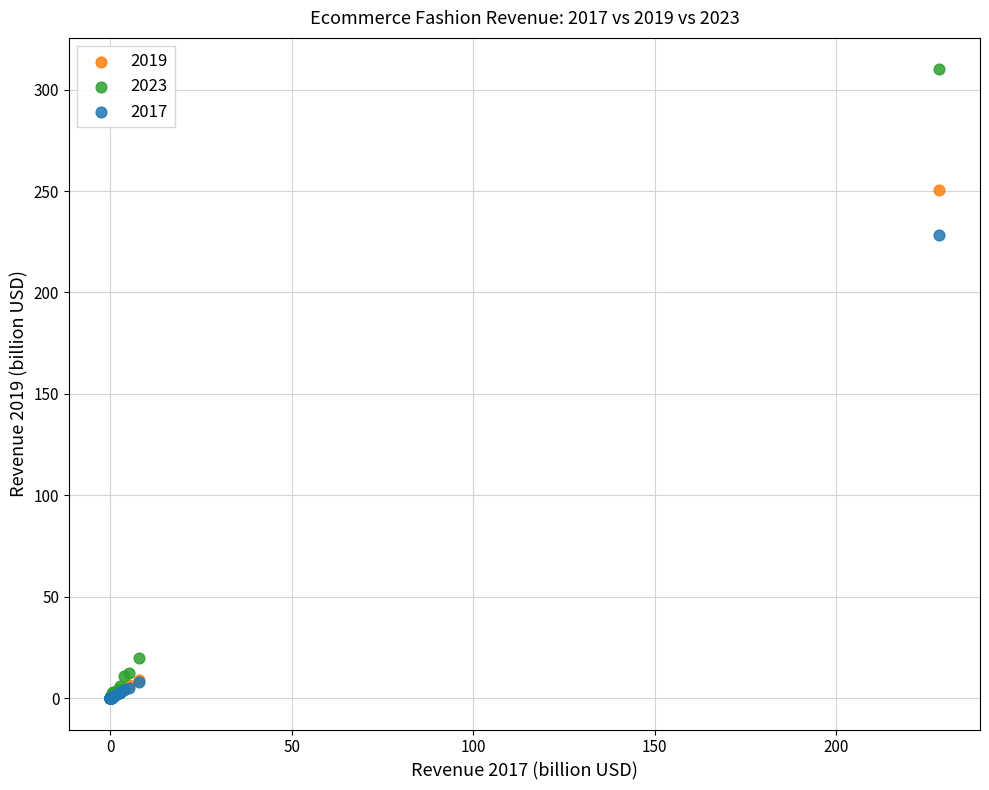

What are all the series names shown in the legend?

2019, 2023, 2017